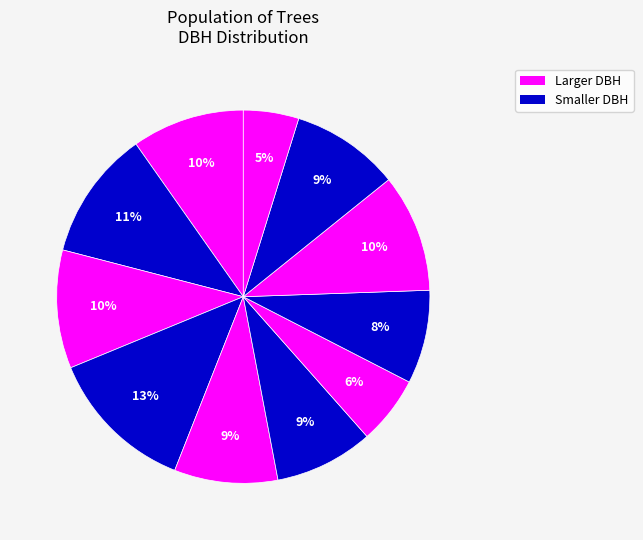

Does any single category account for the majority?

No